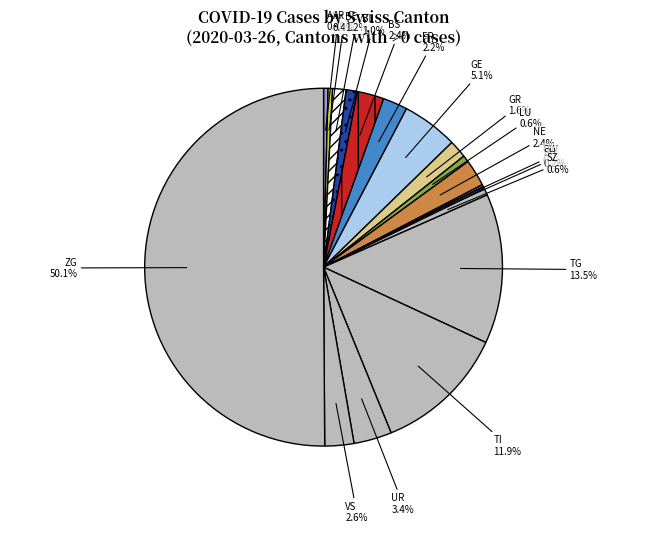

What is the largest slice in the pie chart?

ZG